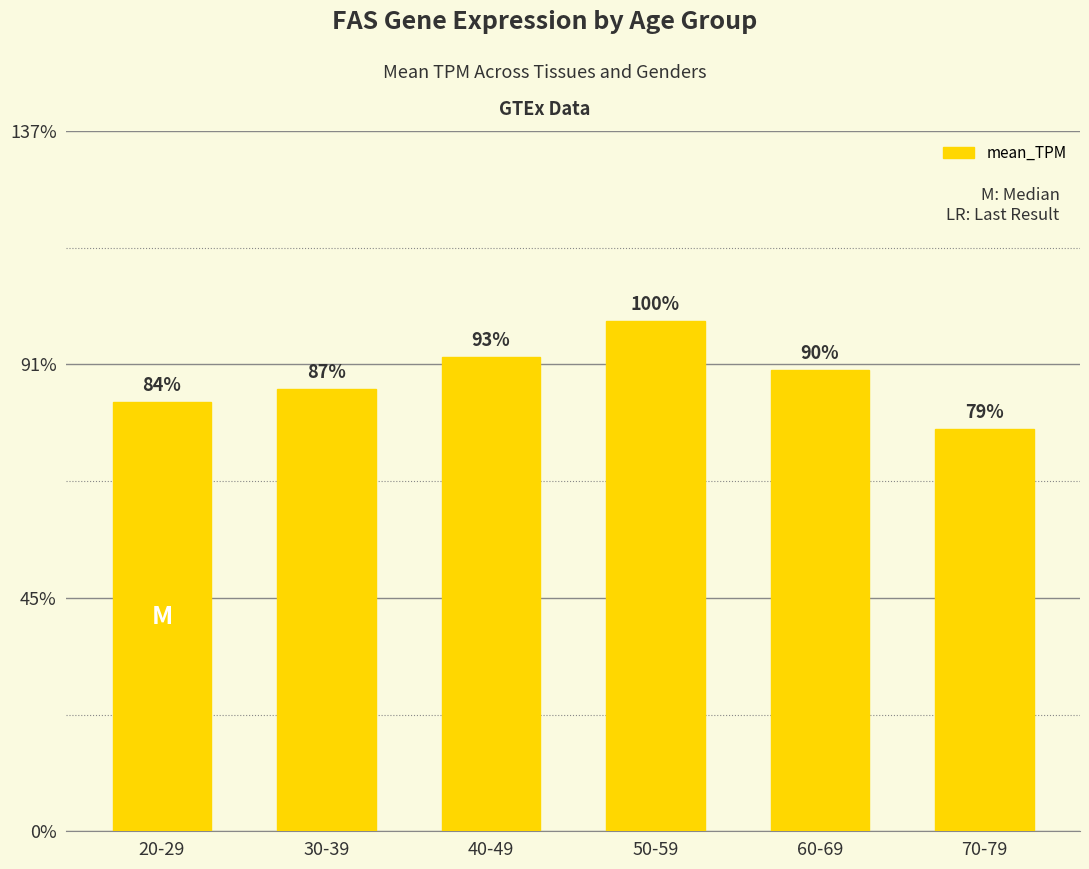

Are the bars horizontal?

No